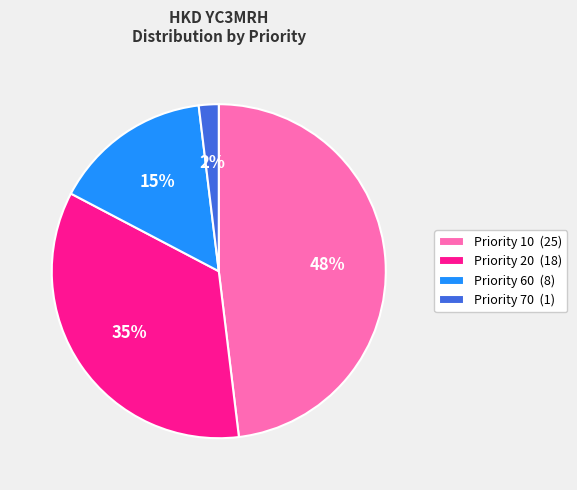

To the nearest percent, what portion does Priority 20 (18) represent?

35%